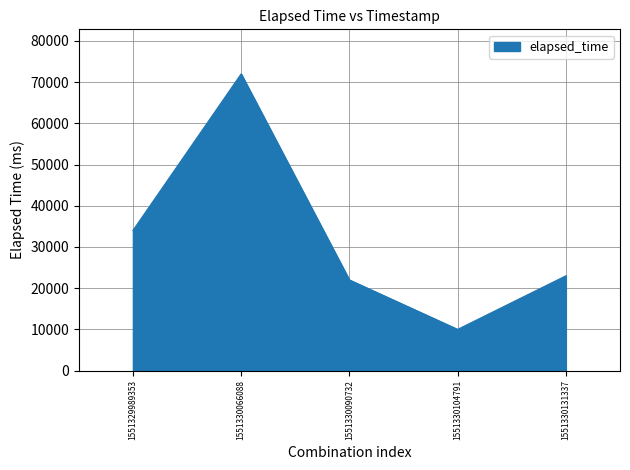

Between 1551330131337 and 1551329989353, which is larger?

1551329989353